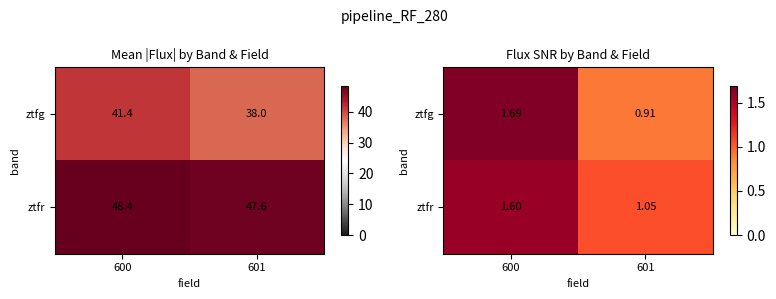

What is the sum of the ztfr values at 600 and 601?

2.7